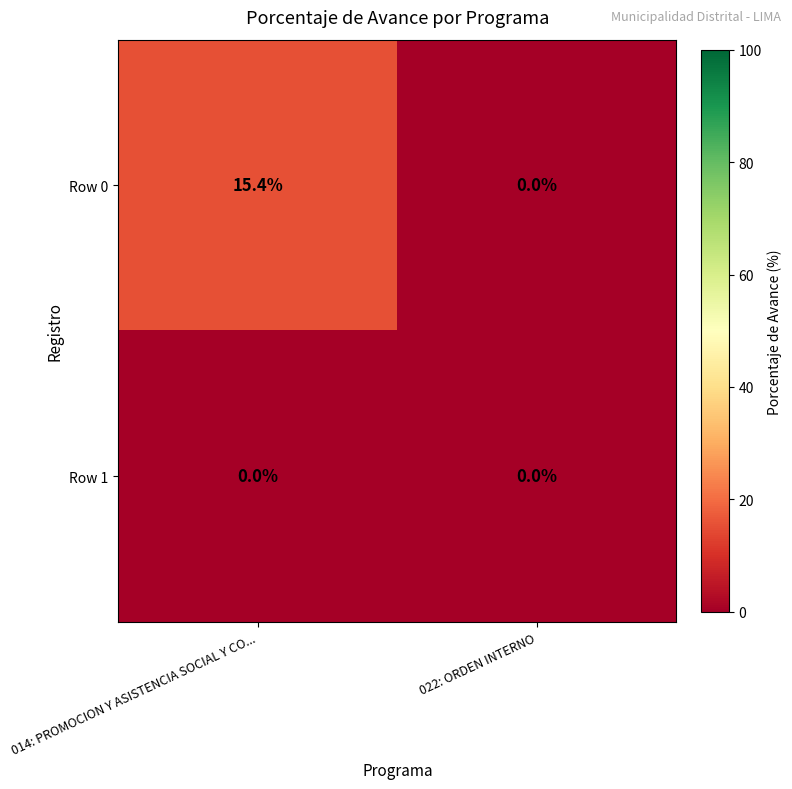

Reading left to right, what are all the values shown in this chart?

Row 0: 014: PROMOCION Y ASISTENCIA SOCIAL Y CO...=15.4	022: ORDEN INTERNO=0.0
Row 1: 014: PROMOCION Y ASISTENCIA SOCIAL Y CO...=0.0	022: ORDEN INTERNO=0.0